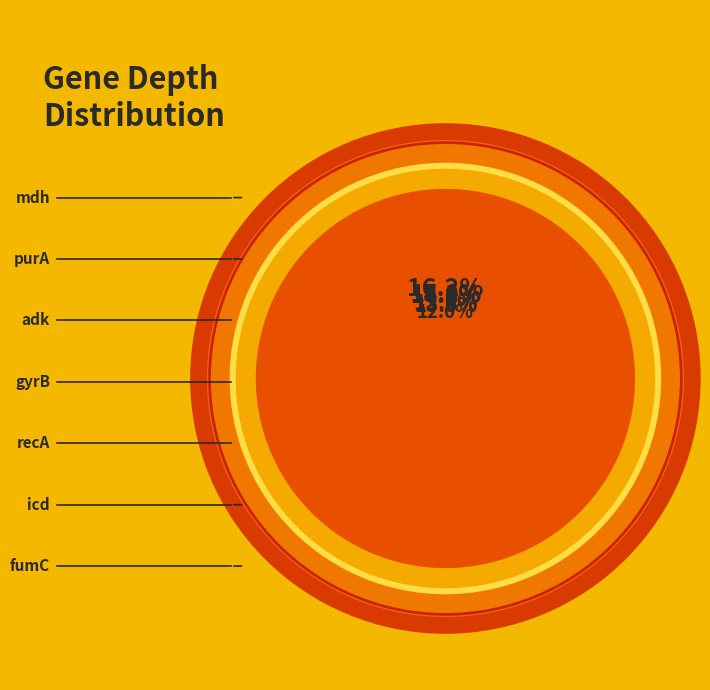

What is the ratio of the value at mdh to the value at recA?

1.2